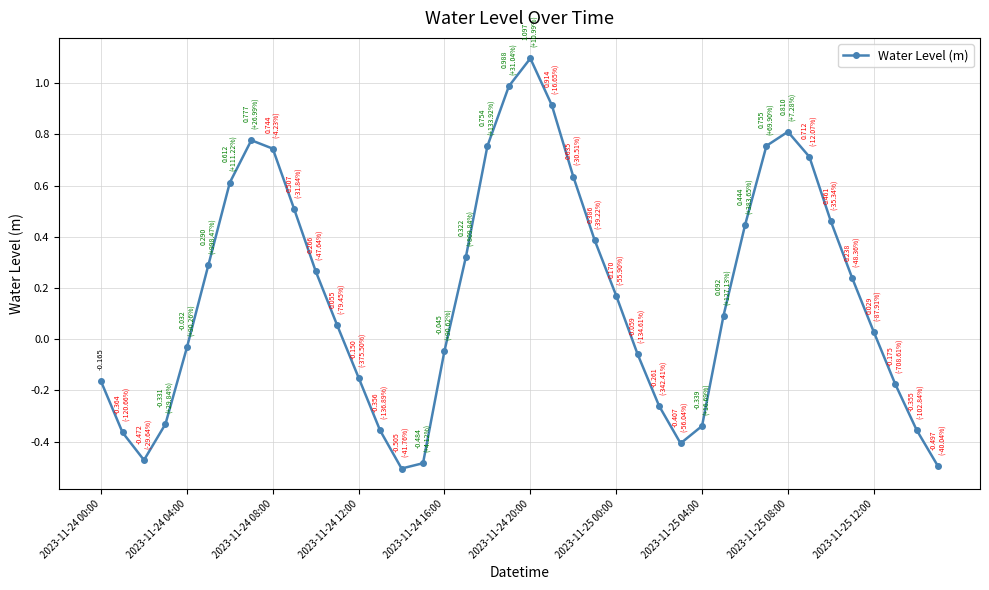

Reading left to right, transcribe all the data shown in this chart.

-0.2	-0.4	-0.5	-0.3	-0.0	0.3	0.6	0.8	0.7	0.5	0.3	0.1	-0.2	-0.4	-0.5	-0.5	-0.0	0.3	0.8	1.0	1.1	0.9	0.6	0.4	0.2	-0.1	-0.3	-0.4	-0.3	0.1	0.4	0.8	0.8	0.7	0.5	0.2	0.0	-0.2	-0.4	-0.5